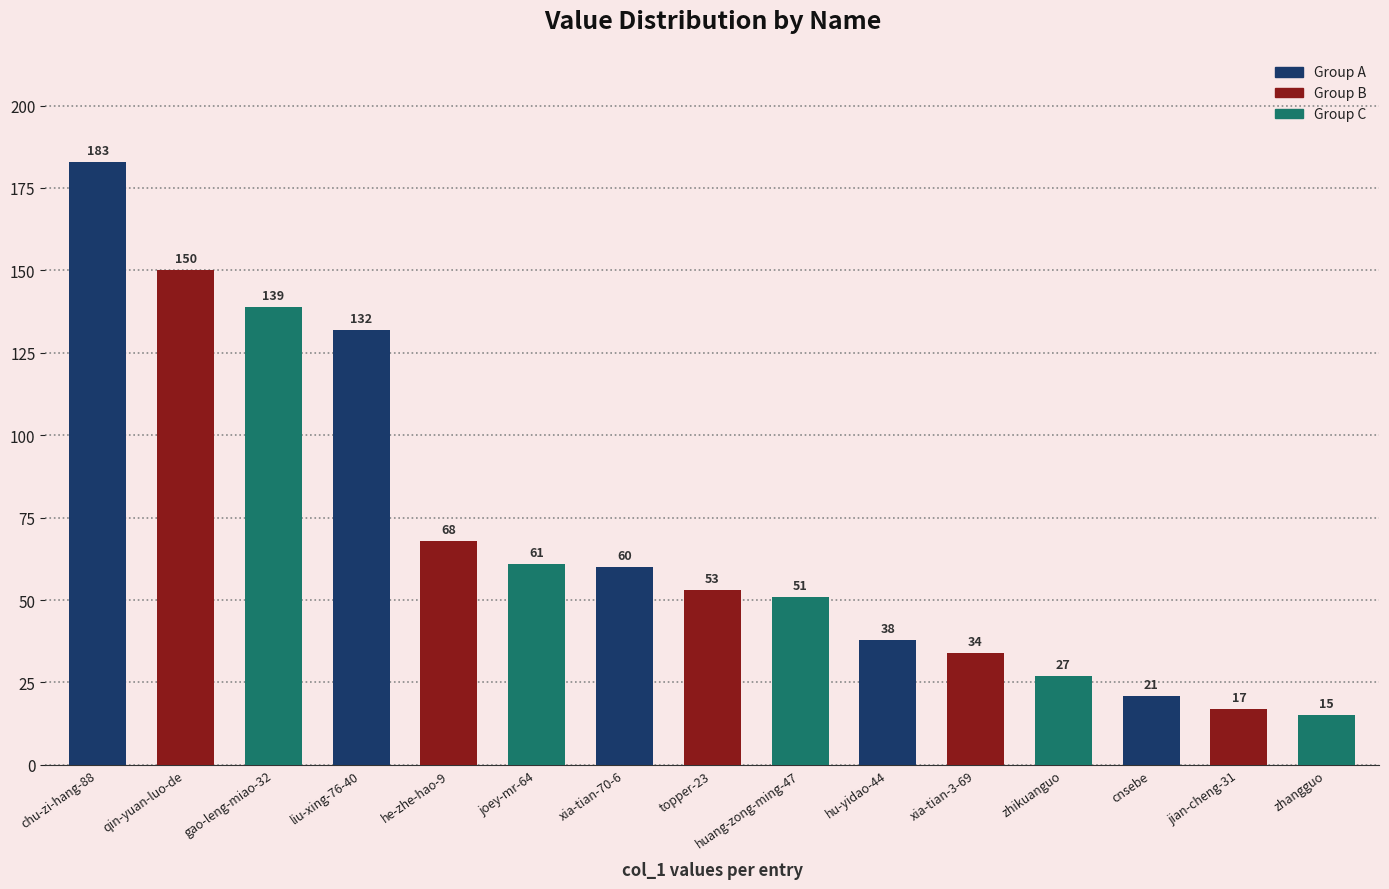

What is the label of the 14th bar from the right?

qin-yuan-luo-de